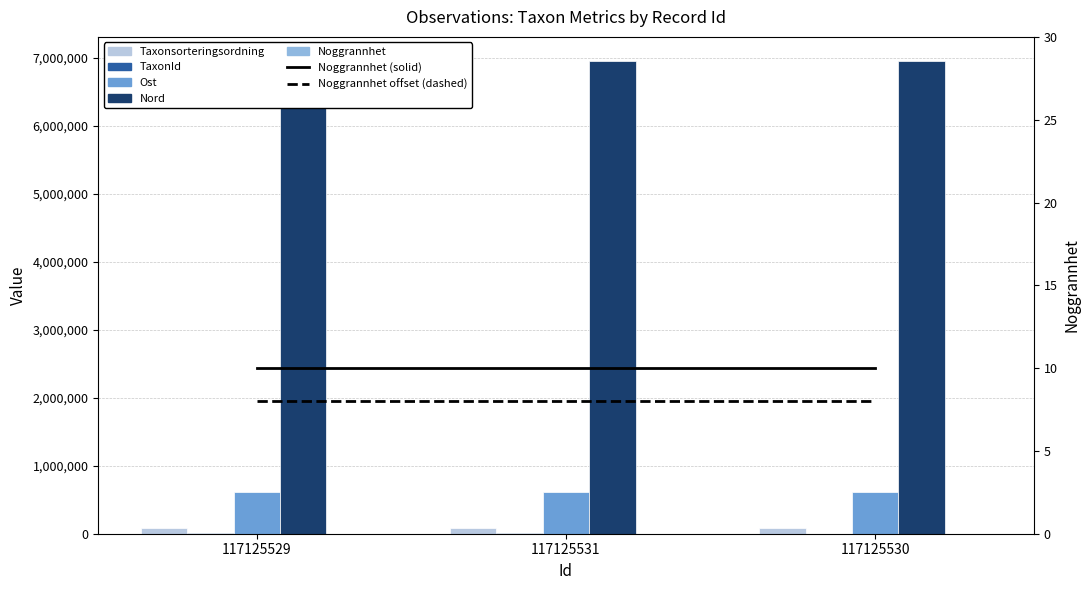

At 117125531, list the series in order from largest to smallest.

Nord, Ost, Taxonsorteringsordning, TaxonId